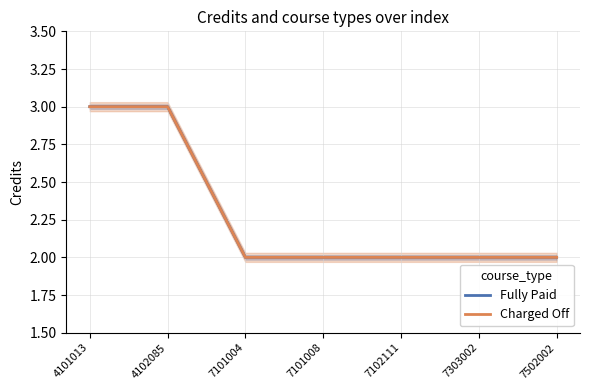

Is the value of Charged Off at 7502002 greater than the value of Fully Paid at 7303002?

No